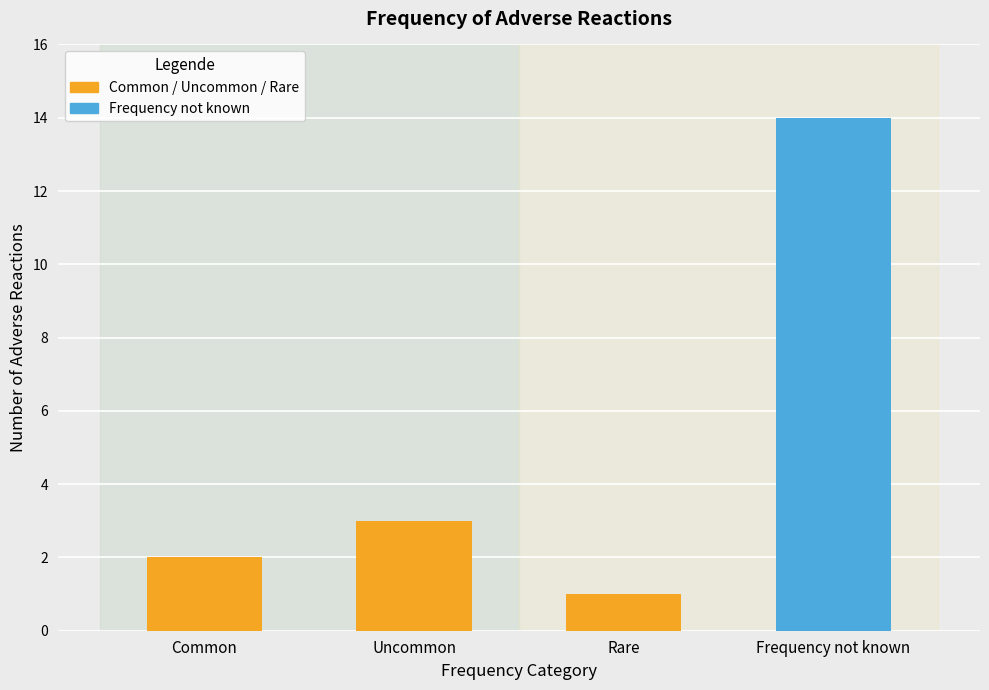

Does the chart contain stacked bars?

No